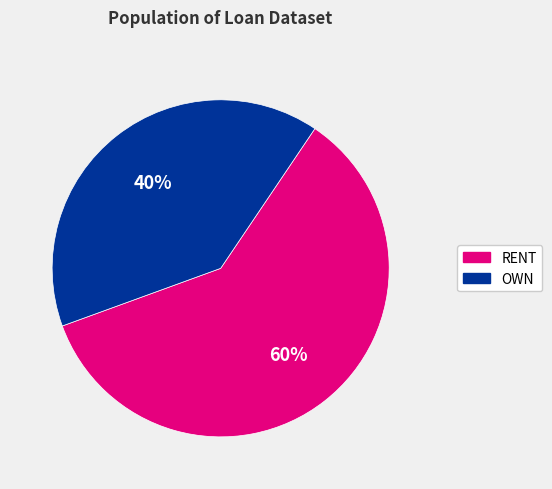

Approximately how many times larger is the value at OWN compared to RENT?

0.7